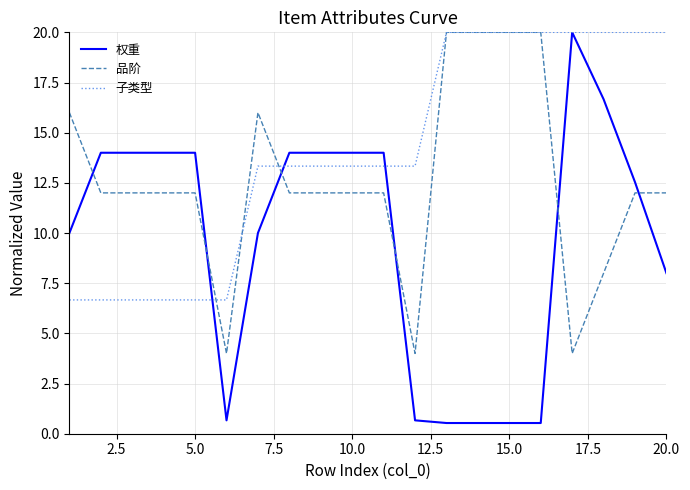

Which series has the widest spread of values?

权重